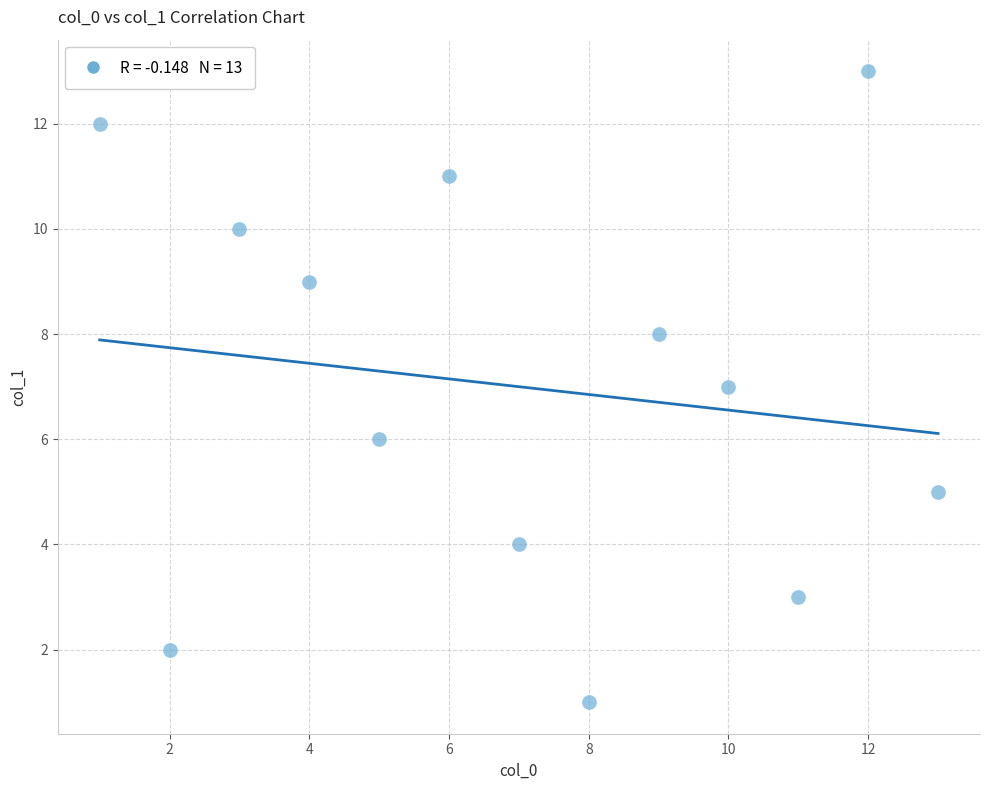

What is the range of Y values (max minus min)?

12